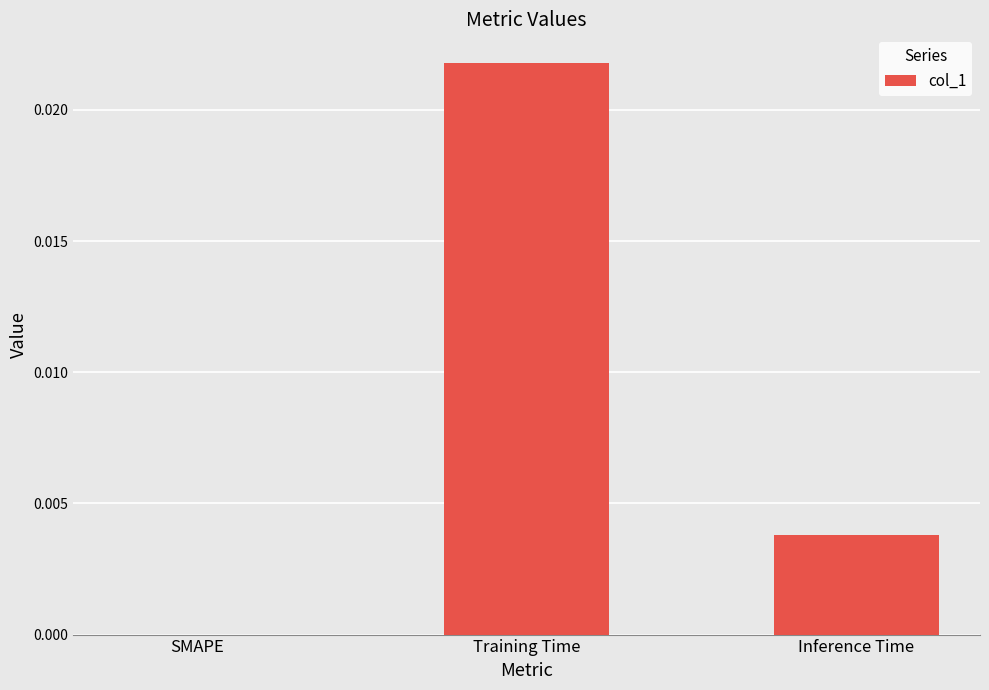

At which category does the chart reach its peak across all series?

Training Time